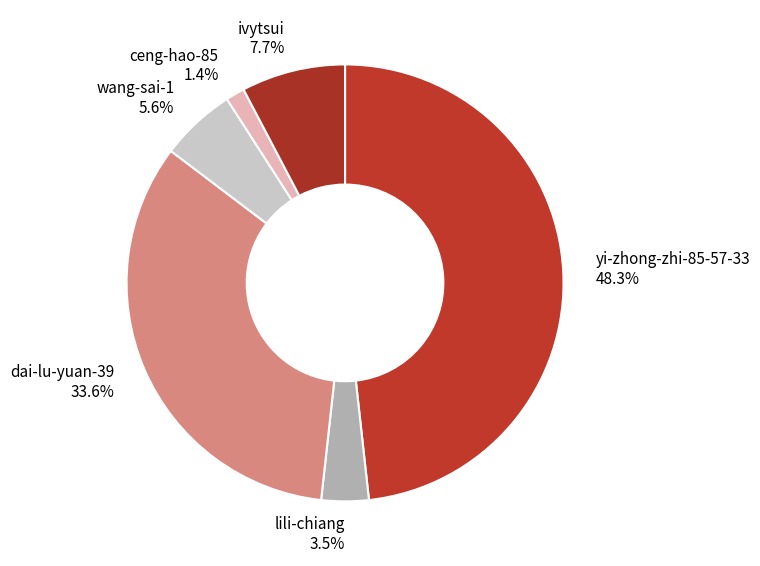

Is it true that dai-lu-yuan-39 is 34% of the pie?

True